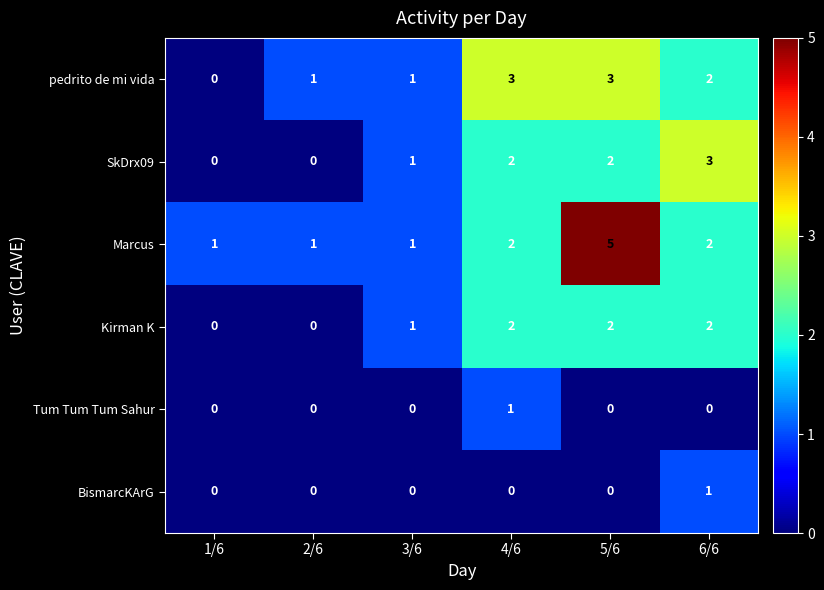

Between 1/6 and 5/6, which series saw the biggest shift?

Marcus